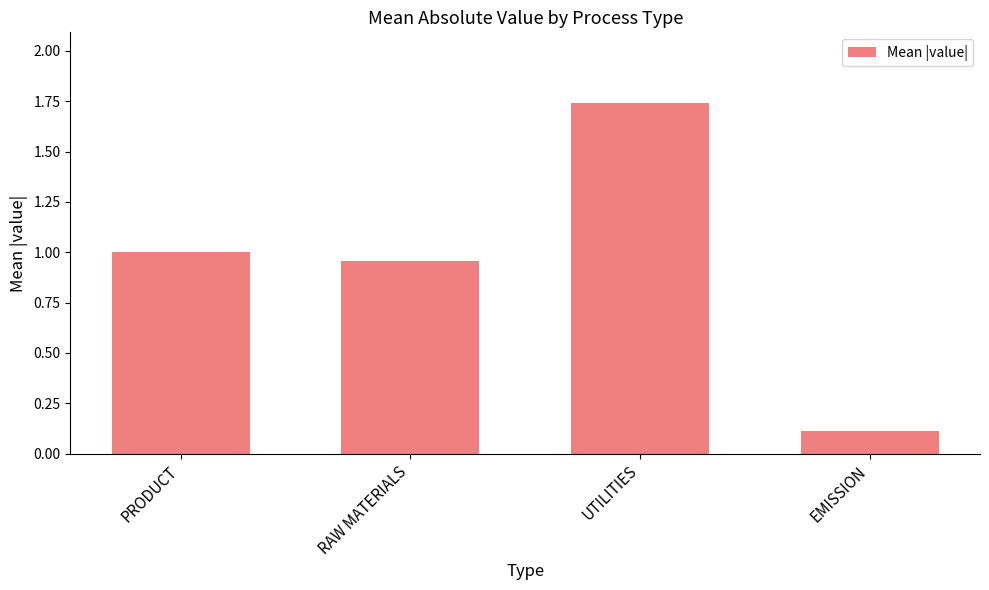

How many values are below 1?

2